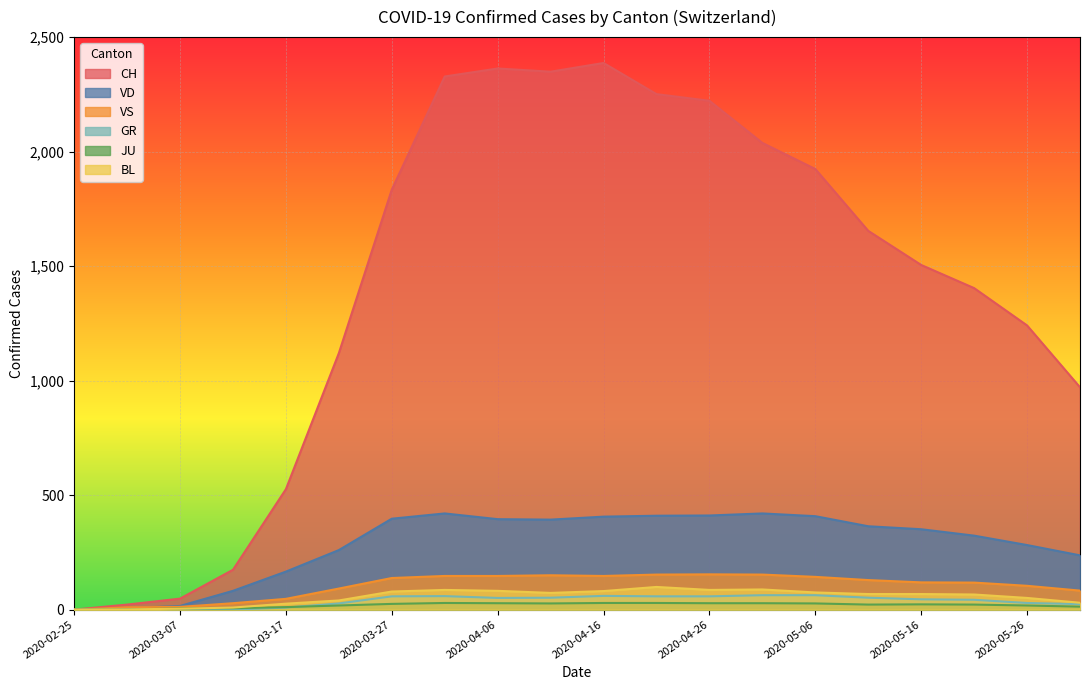

Where is JU nearest to the value 14?

2020-05-31